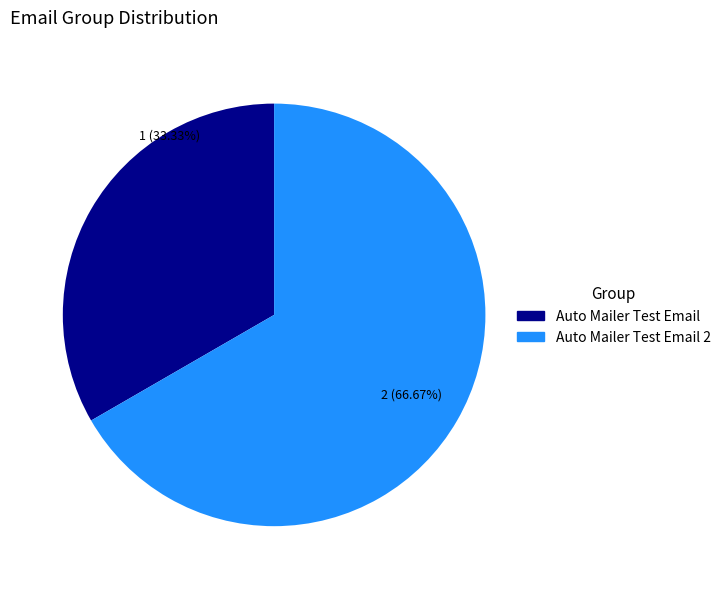

To the nearest percent, what is the difference between the Auto Mailer Test Email and Auto Mailer Test Email 2 slice percentages?

33%